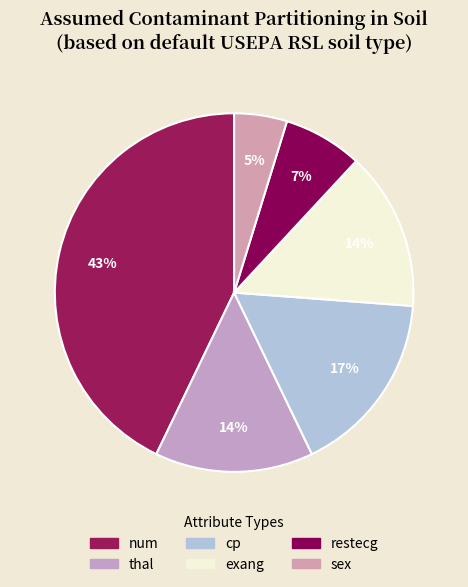

How many segments does this pie chart have?

6